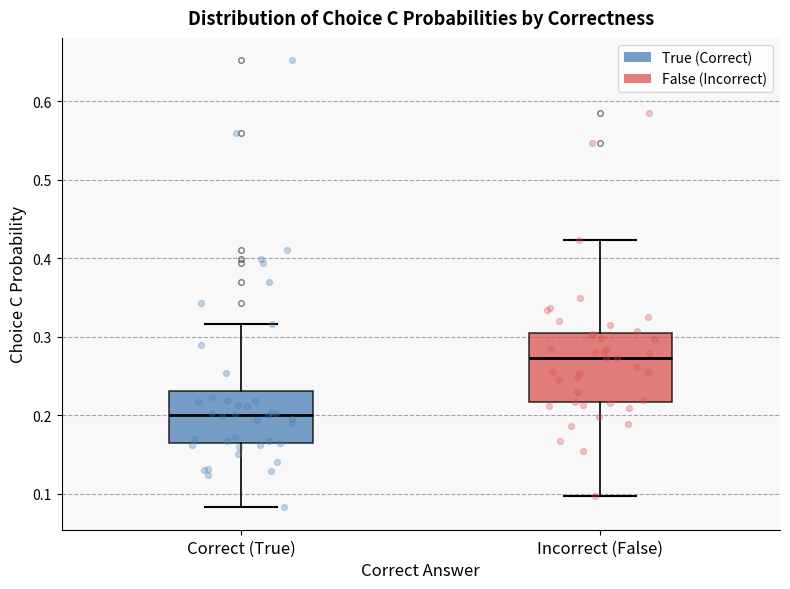

Which box has the lowest median line?

Correct (True)